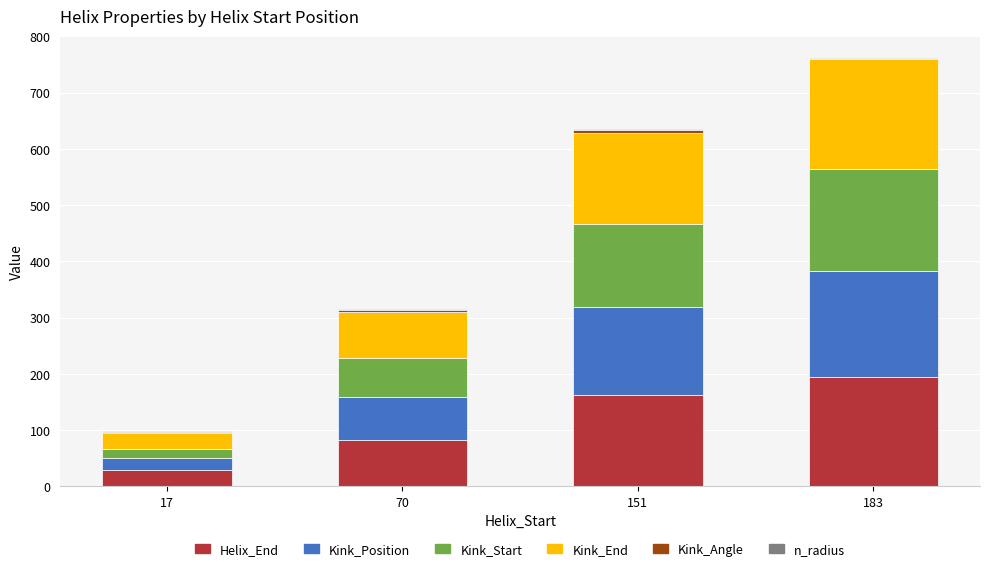

What is the maximum value for Helix_End?

195.0